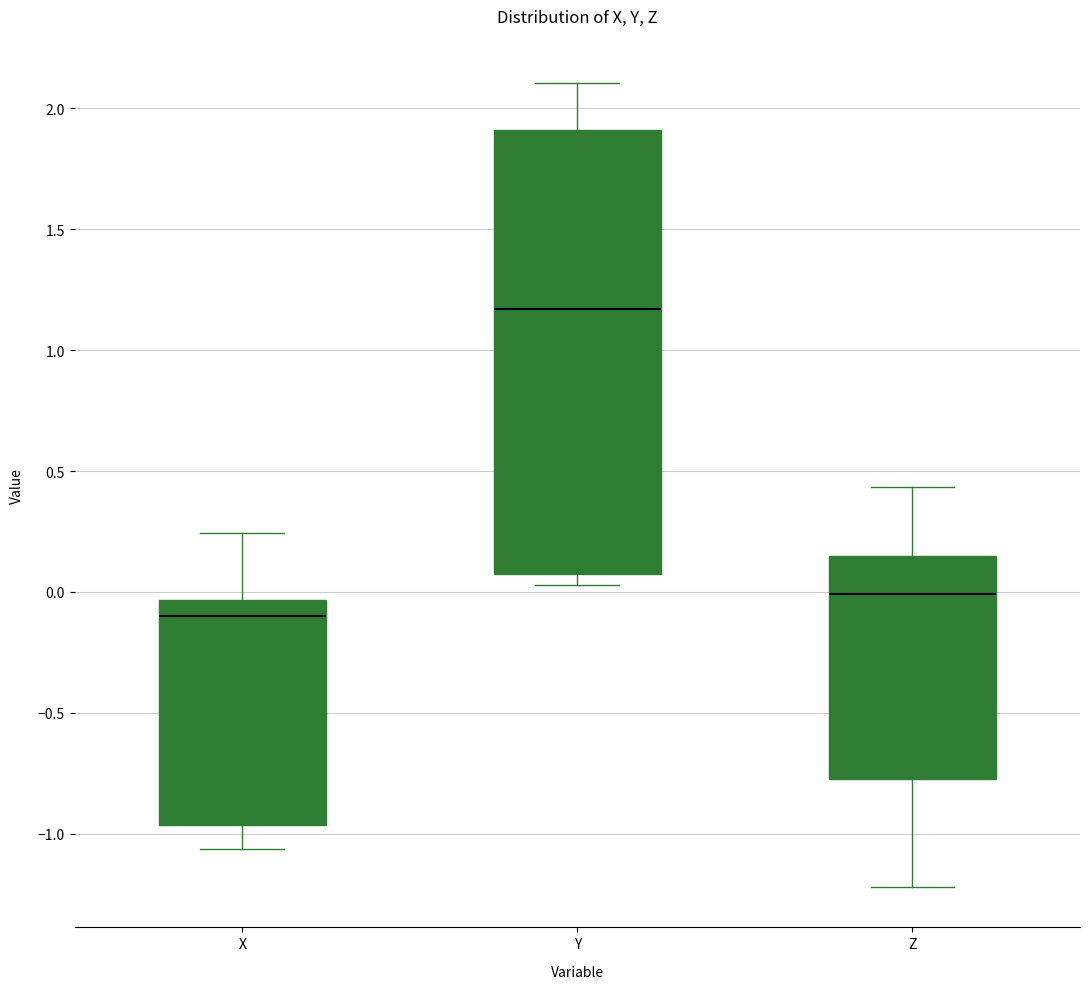

Which box is the tallest, from its lower edge to its upper edge?

Y